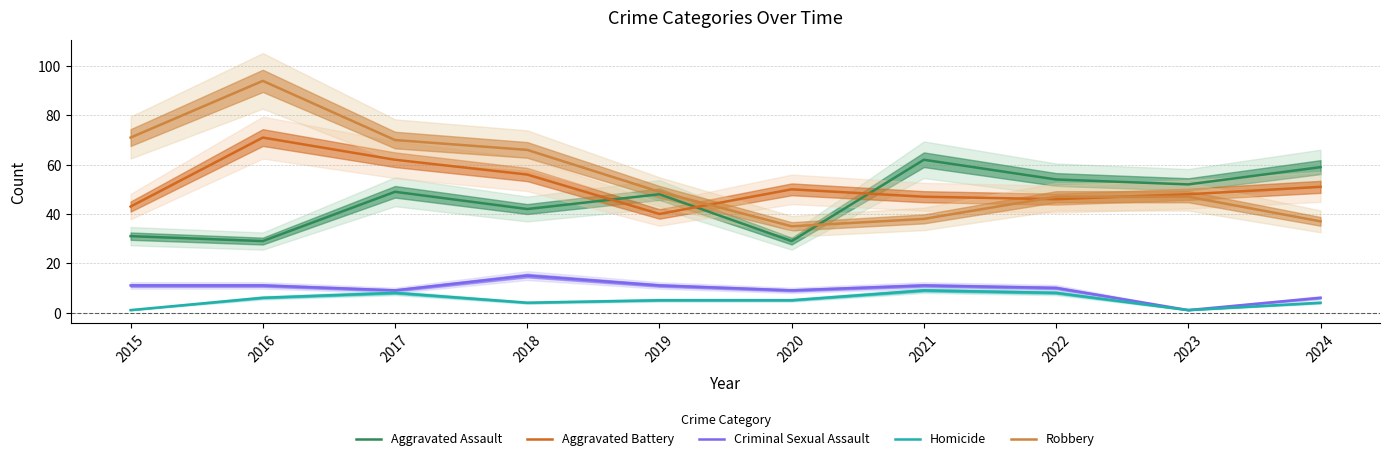

What value does the Aggravated Battery series have at 2020?

50